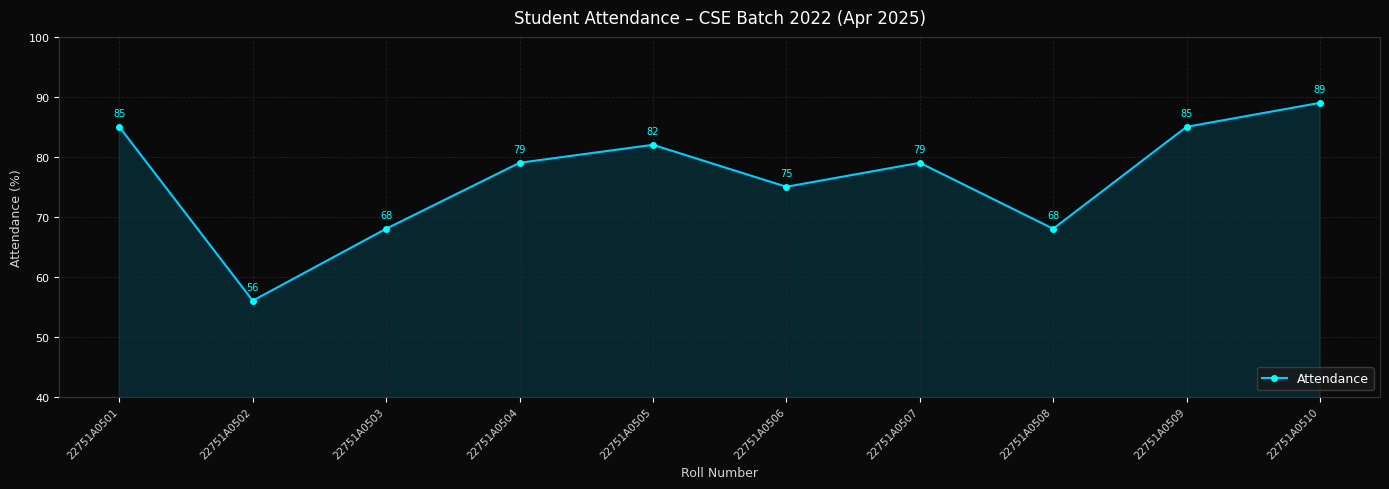

What is the minimum value shown in the chart?

56